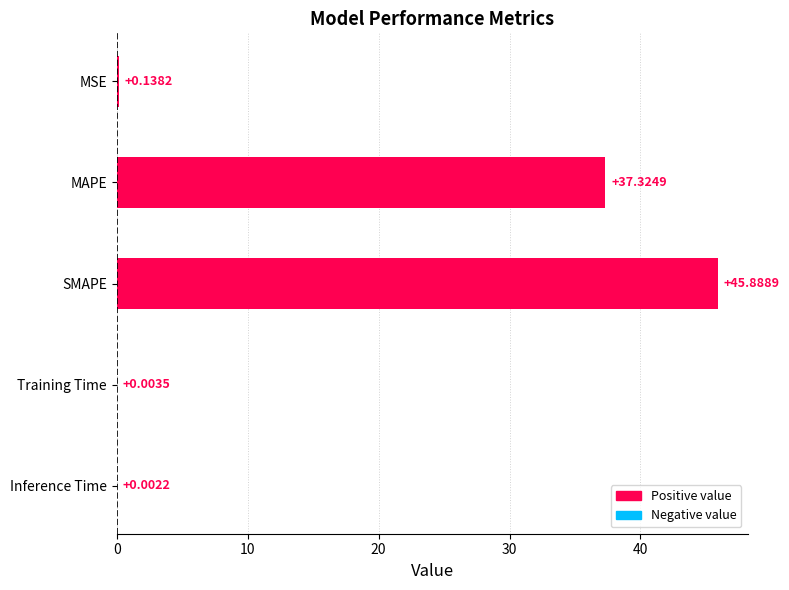

At which label is the value closest to 22?

MAPE